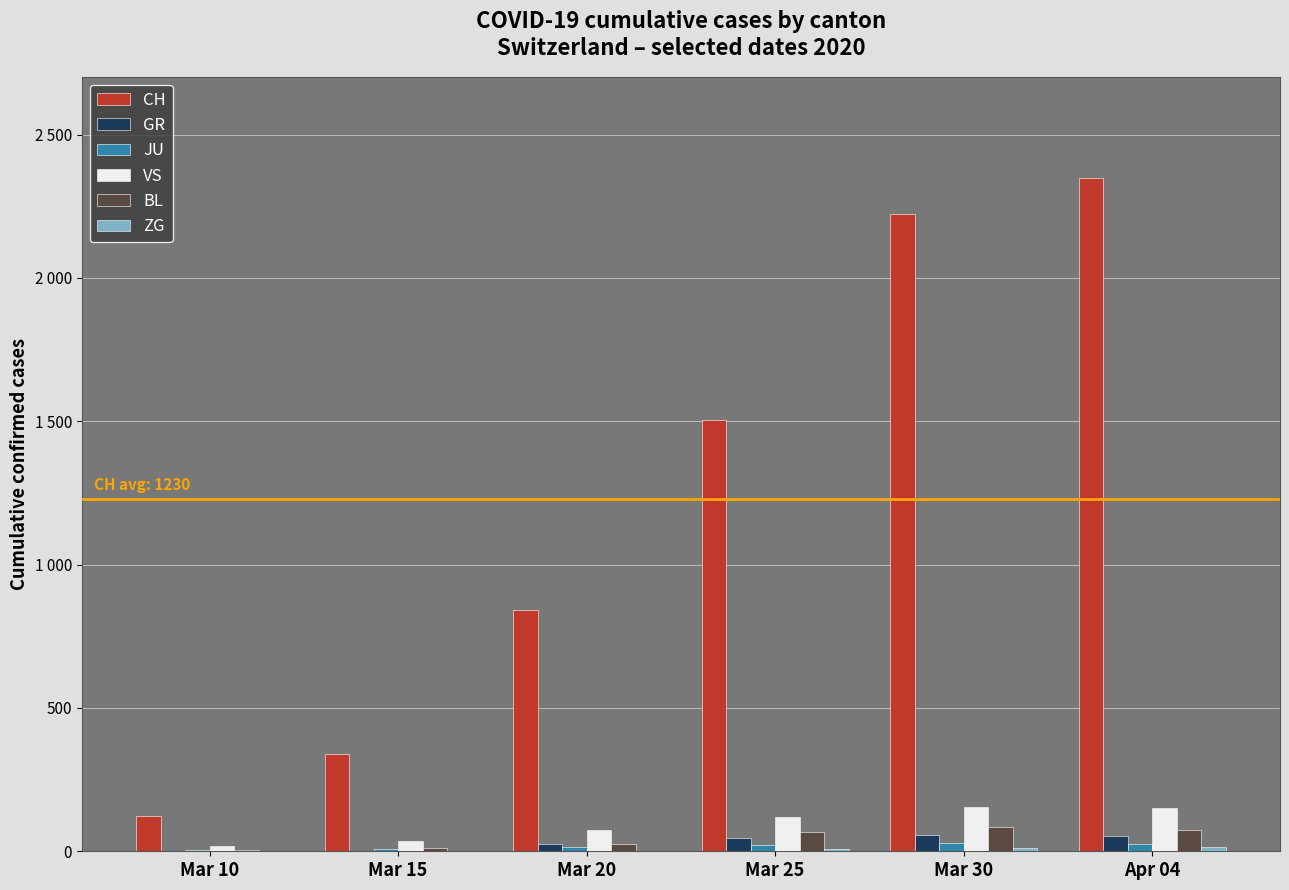

How many groups of bars are there?

6